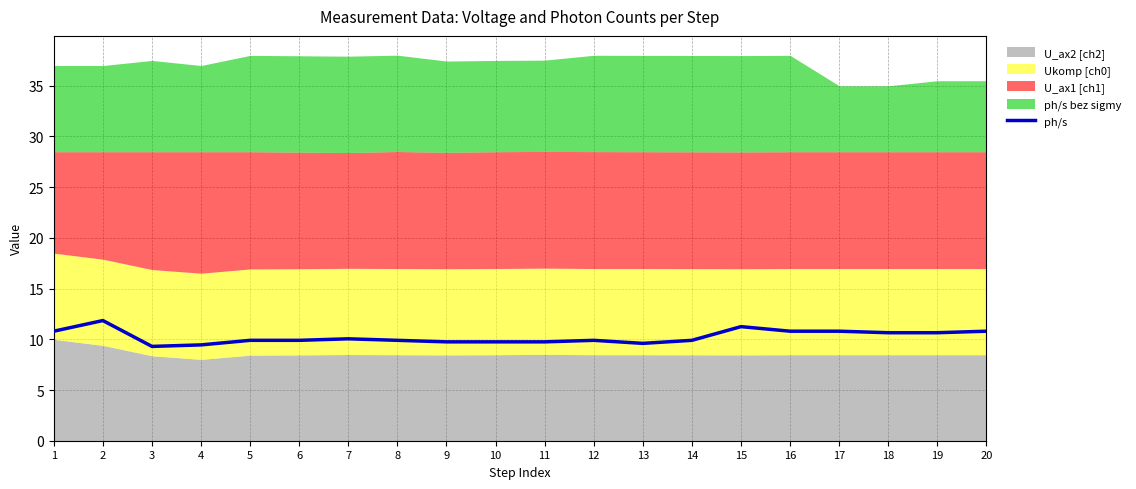

List the labels in order of value, smallest first.

3, 4, 13, 9, 10, 11, 5, 6, 8, 12, 14, 7, 18, 19, 1, 16, 17, 20, 15, 2